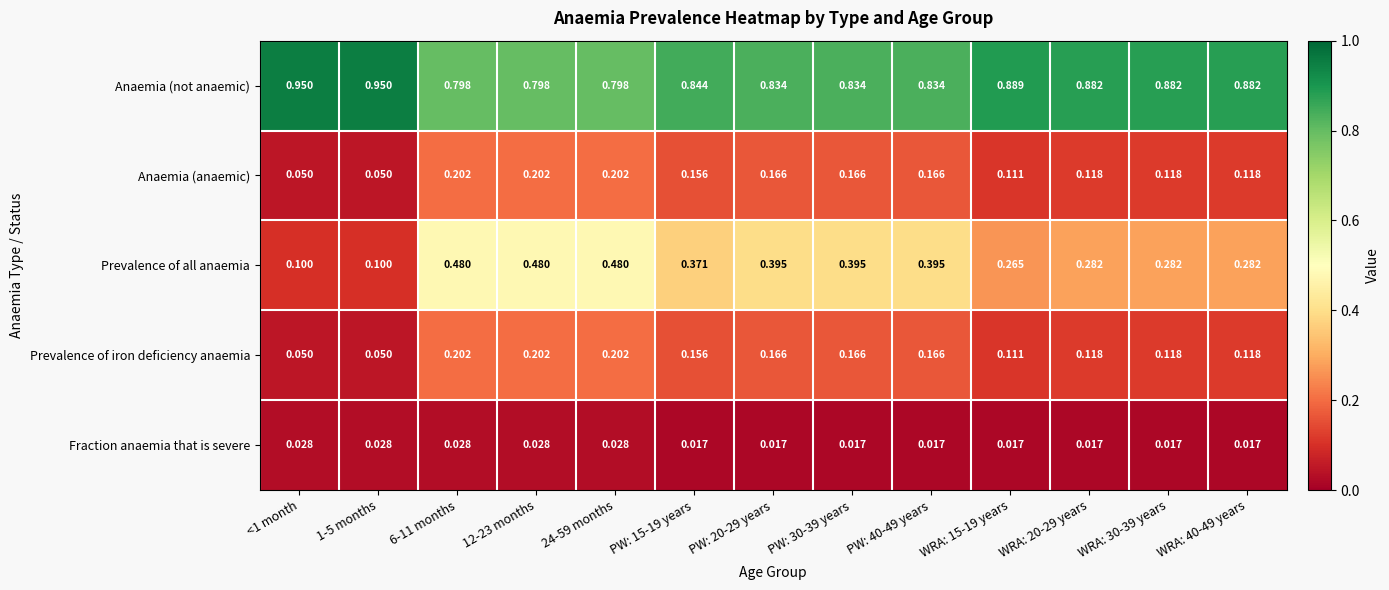

Which series has the largest range (max minus min)?

Prevalence of all anaemia